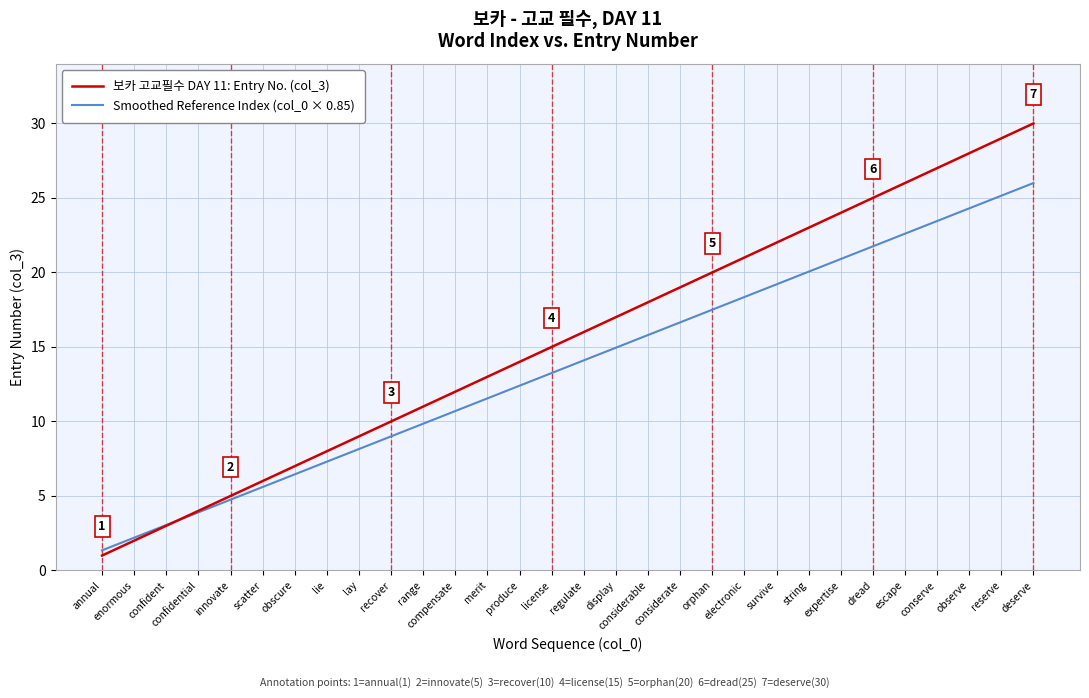

At which category is the sum across all series the highest?

deserve